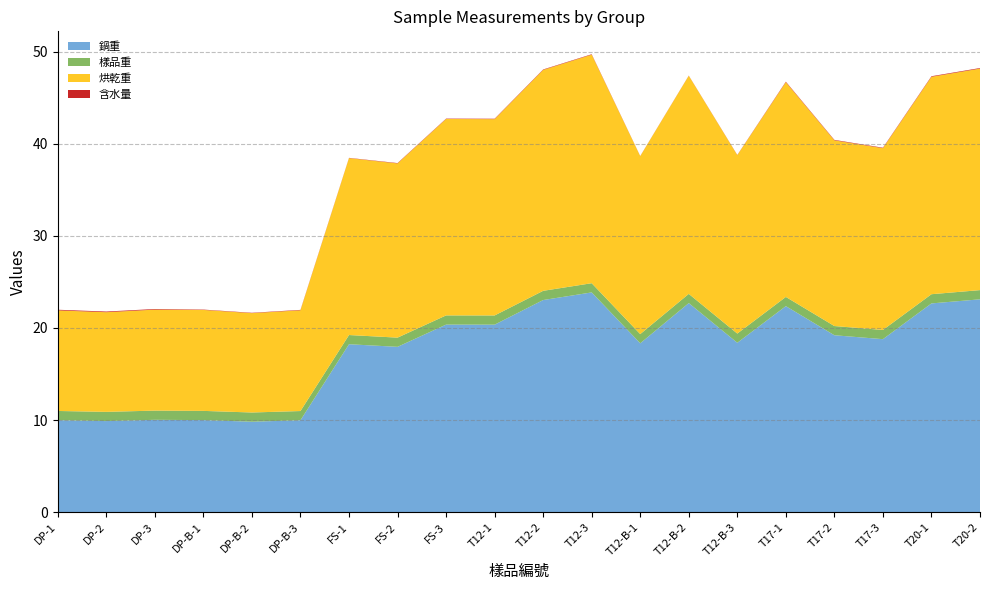

Reading left to right, what are all the values shown in this chart?

鍋重: 10.0	9.9	10.0	10.0	9.8	10.0	18.2	18.0	20.4	20.4	23.0	23.9	18.3	22.7	18.4	22.4	19.2	18.8	22.7	23.1
樣品重: 1.0	1.0	1.0	1.0	1.0	1.0	1.0	1.0	1.0	1.0	1.0	1.0	1.0	1.0	1.0	1.0	1.0	1.0	1.0	1.0
烘乾重: 10.9	10.8	11.0	11.0	10.8	10.9	19.2	18.9	21.3	21.3	24.0	24.8	19.3	23.7	19.4	23.3	20.2	19.7	23.6	24.1
含水量: 0.1	0.1	0.1	0.0	0.0	0.0	0.0	0.0	0.0	0.0	0.0	0.0	0.0	0.0	0.0	0.1	0.1	0.0	0.1	0.1